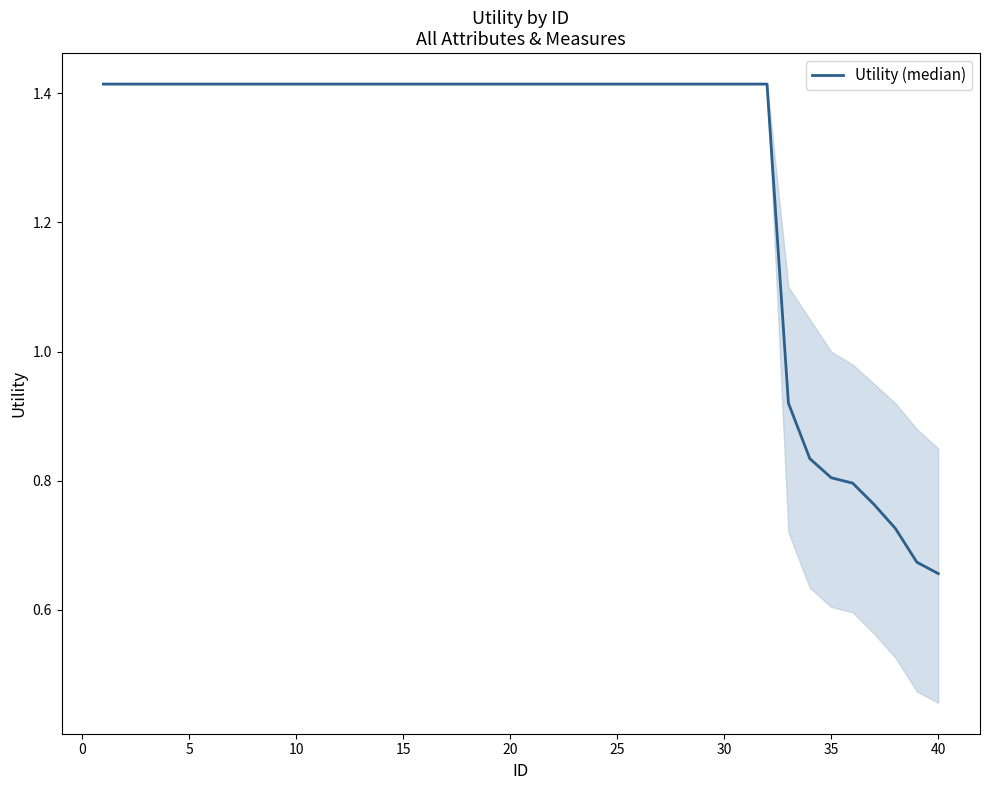

True or false: there are more than 1 points higher than both neighbors.

False